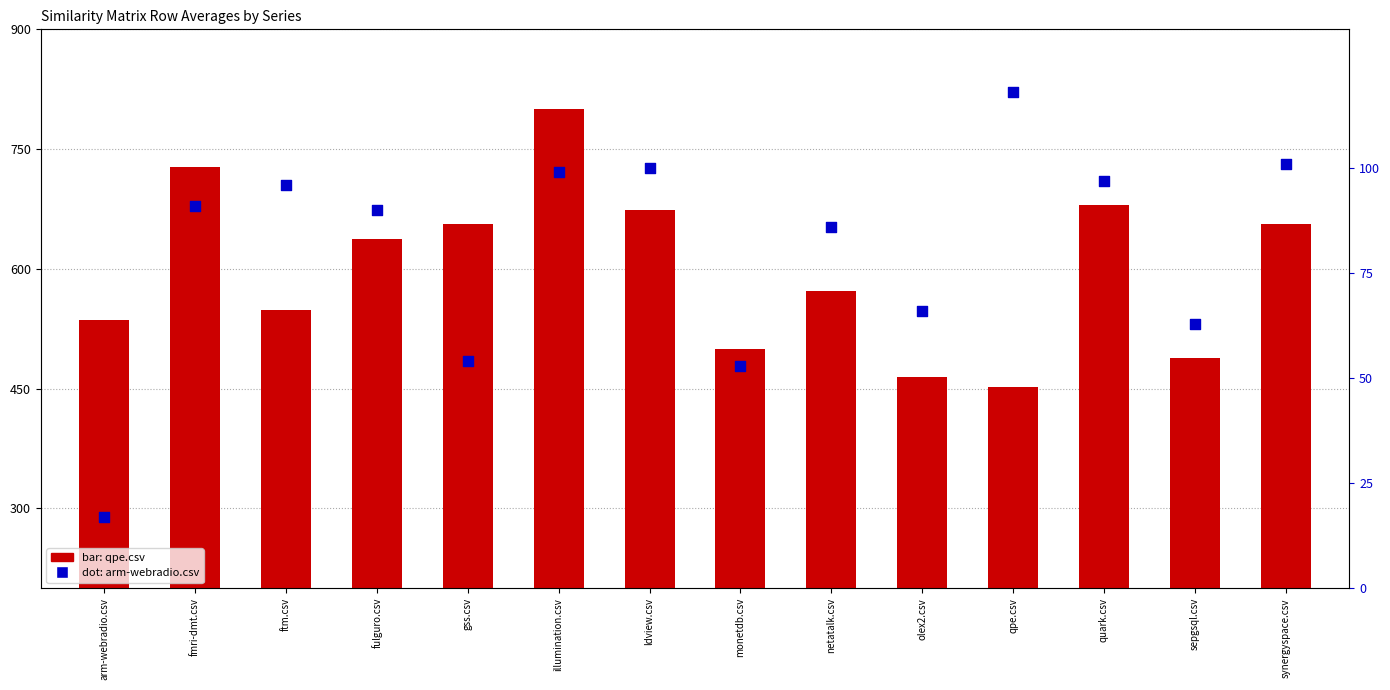

What is the total value across all series at illumination.csv?

899